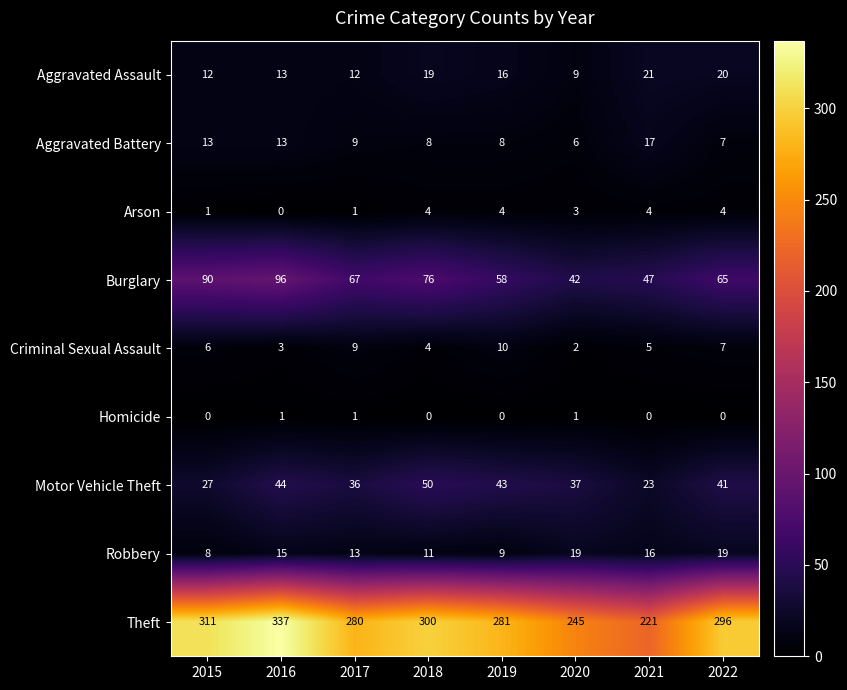

What is the difference between the maximum and minimum values in the Motor Vehicle Theft series?

27